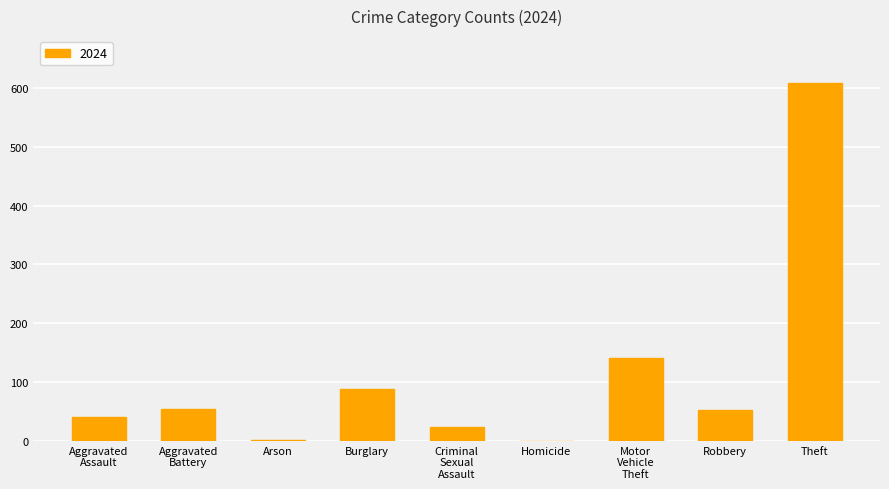

Are the bars horizontal?

No